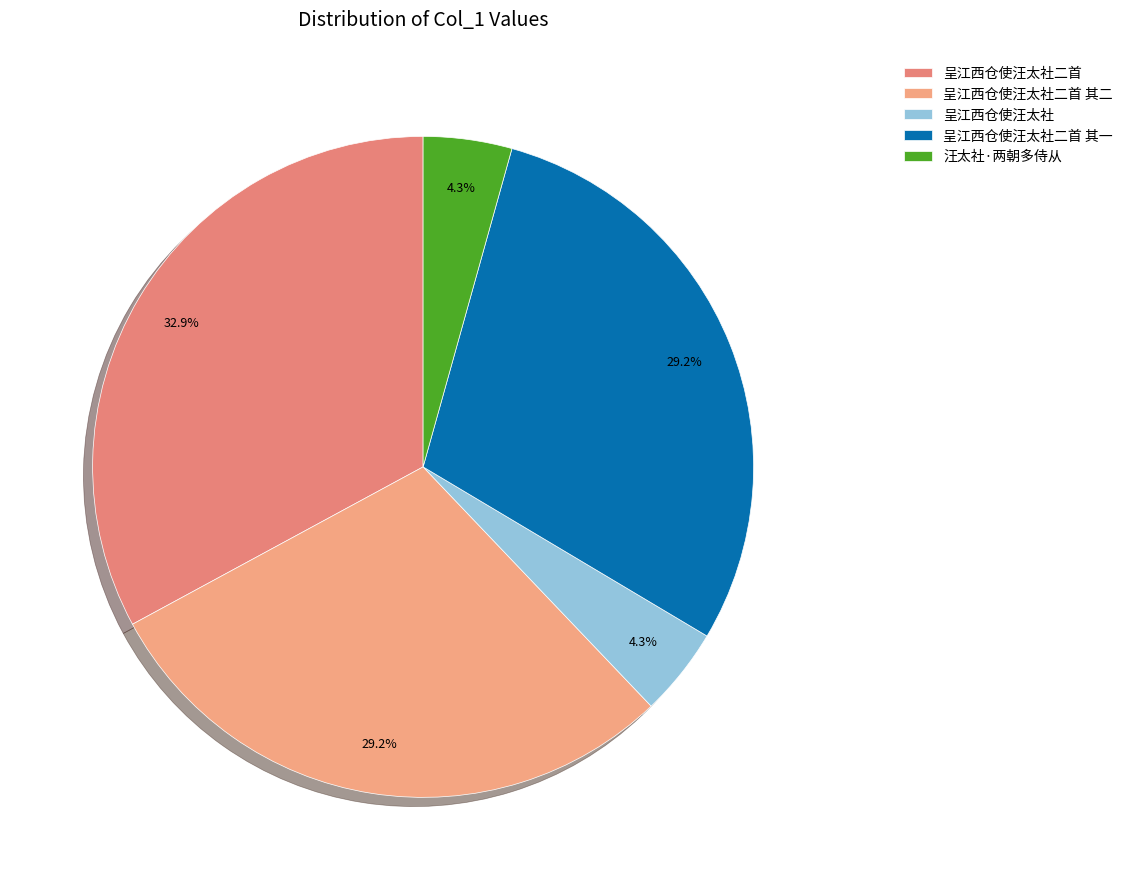

To the nearest percent, what is the average slice percentage?

20%